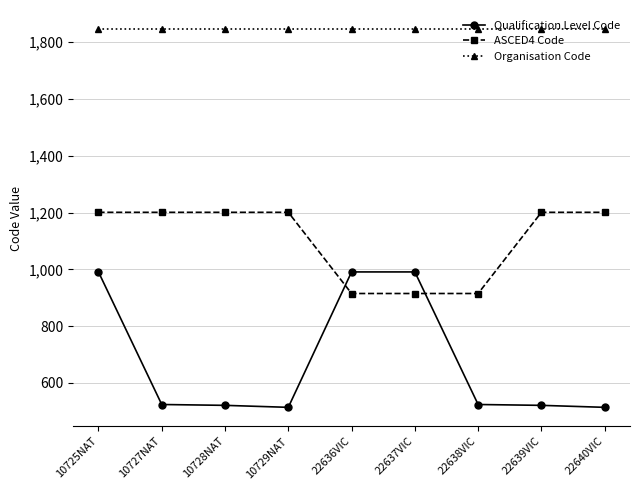

Which series has the largest range (max minus min)?

Qualification Level Code